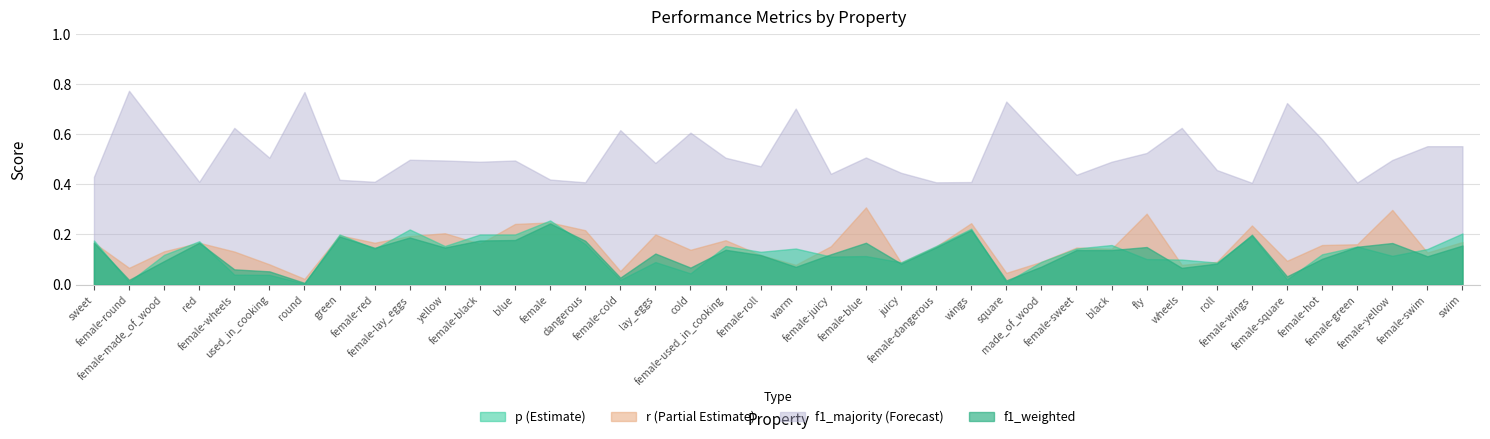

What is the maximum value shown in the chart?

0.8